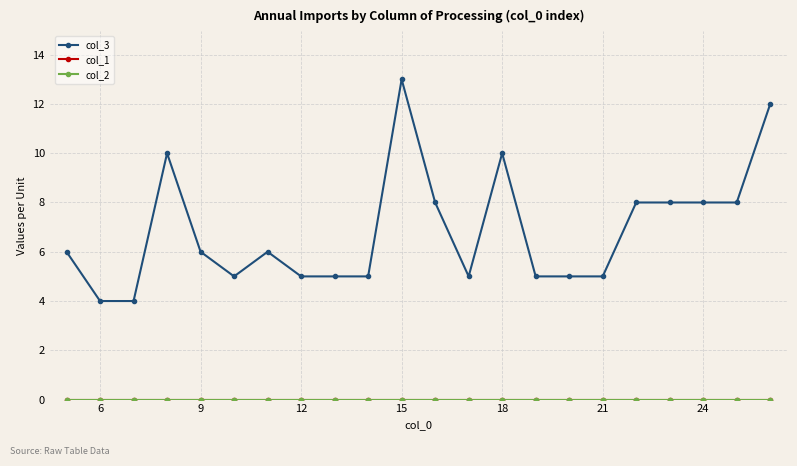

Is this an area chart (filled region under the line)?

No